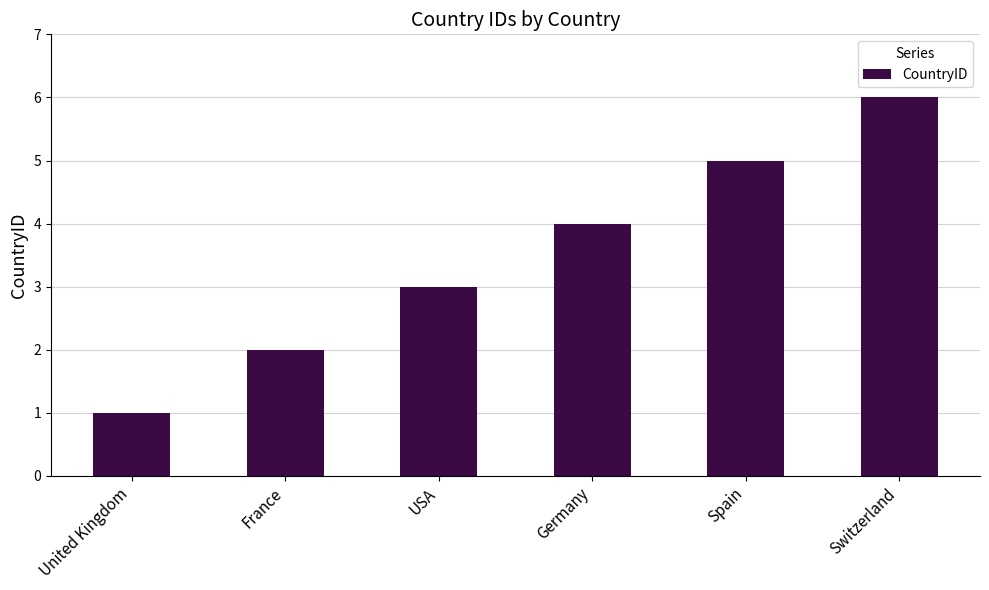

Which has a higher value, USA or Germany?

Germany